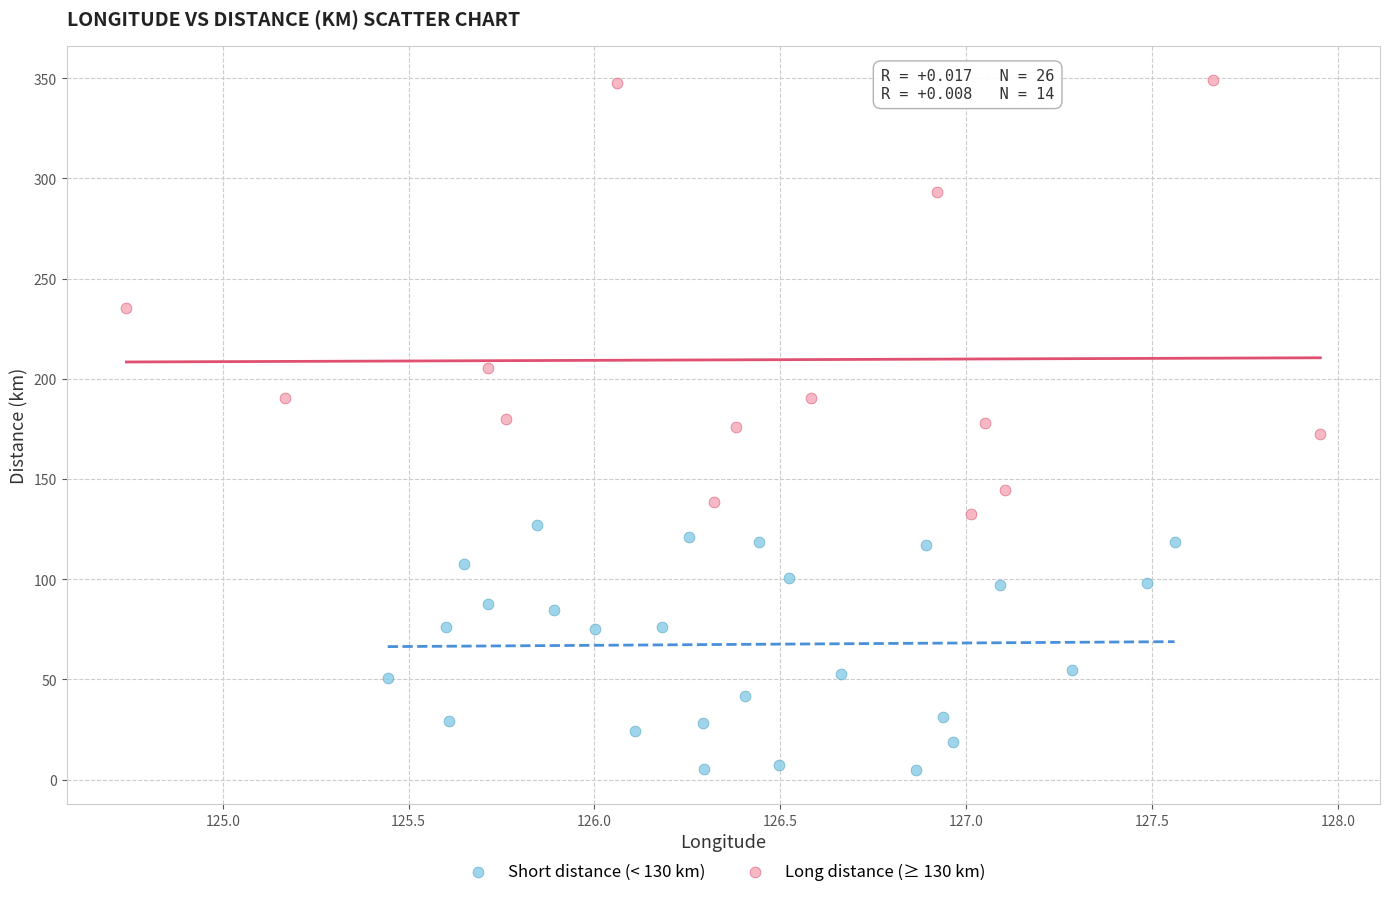

Which series contains the highest Y value?

Long distance (≥ 130 km)